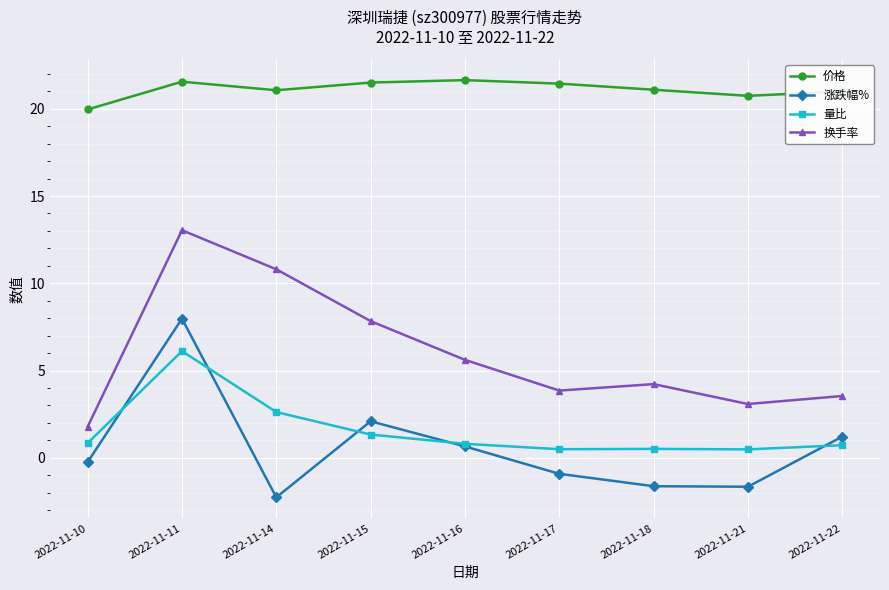

How many interior local valleys does the 涨跌幅% series have?

2